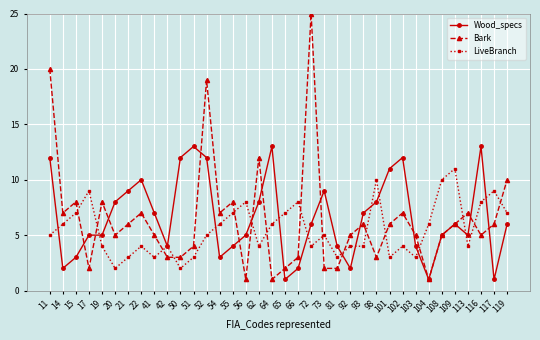

Which label corresponds to the largest value in the chart?

72